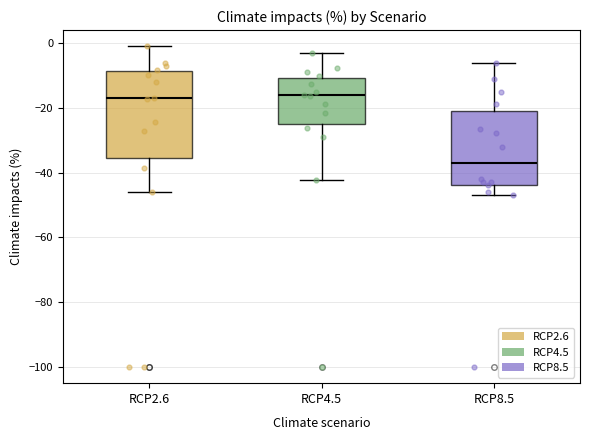

Reading left to right, transcribe this box plot: for each box, give where its median line is, the range the box spans, and where its two whiskers end, as read against the y-axis. The values are not printed on the chart, so give them approximately, as read against the axis.

RCP2.6: median -18, box -36 to -8, whiskers -46 to -2
RCP4.5: median -16, box -26 to -10, whiskers -42 to -4
RCP8.5: median -38, box -44 to -20, whiskers -46 to -6